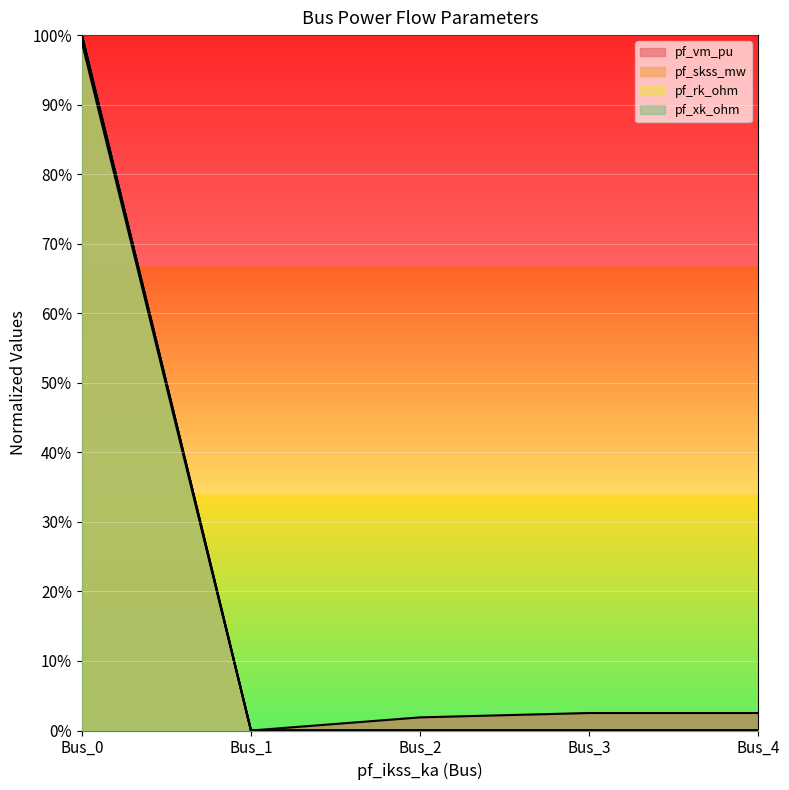

The value of pf_vm_pu at Bus_1 is 0.0. True or false?

True